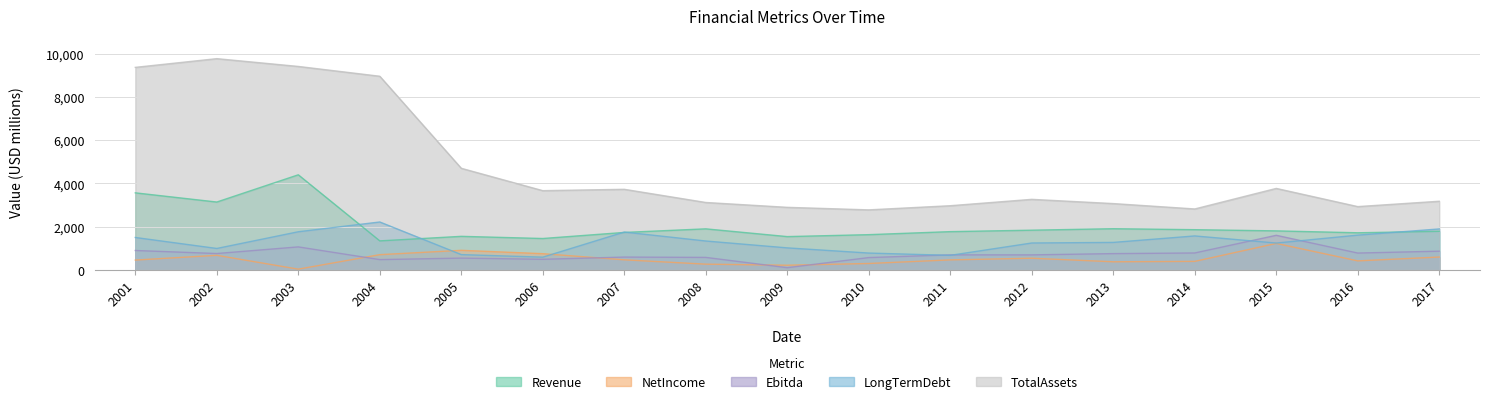

True or false: TotalAssets and NetIncome cross at least once.

False